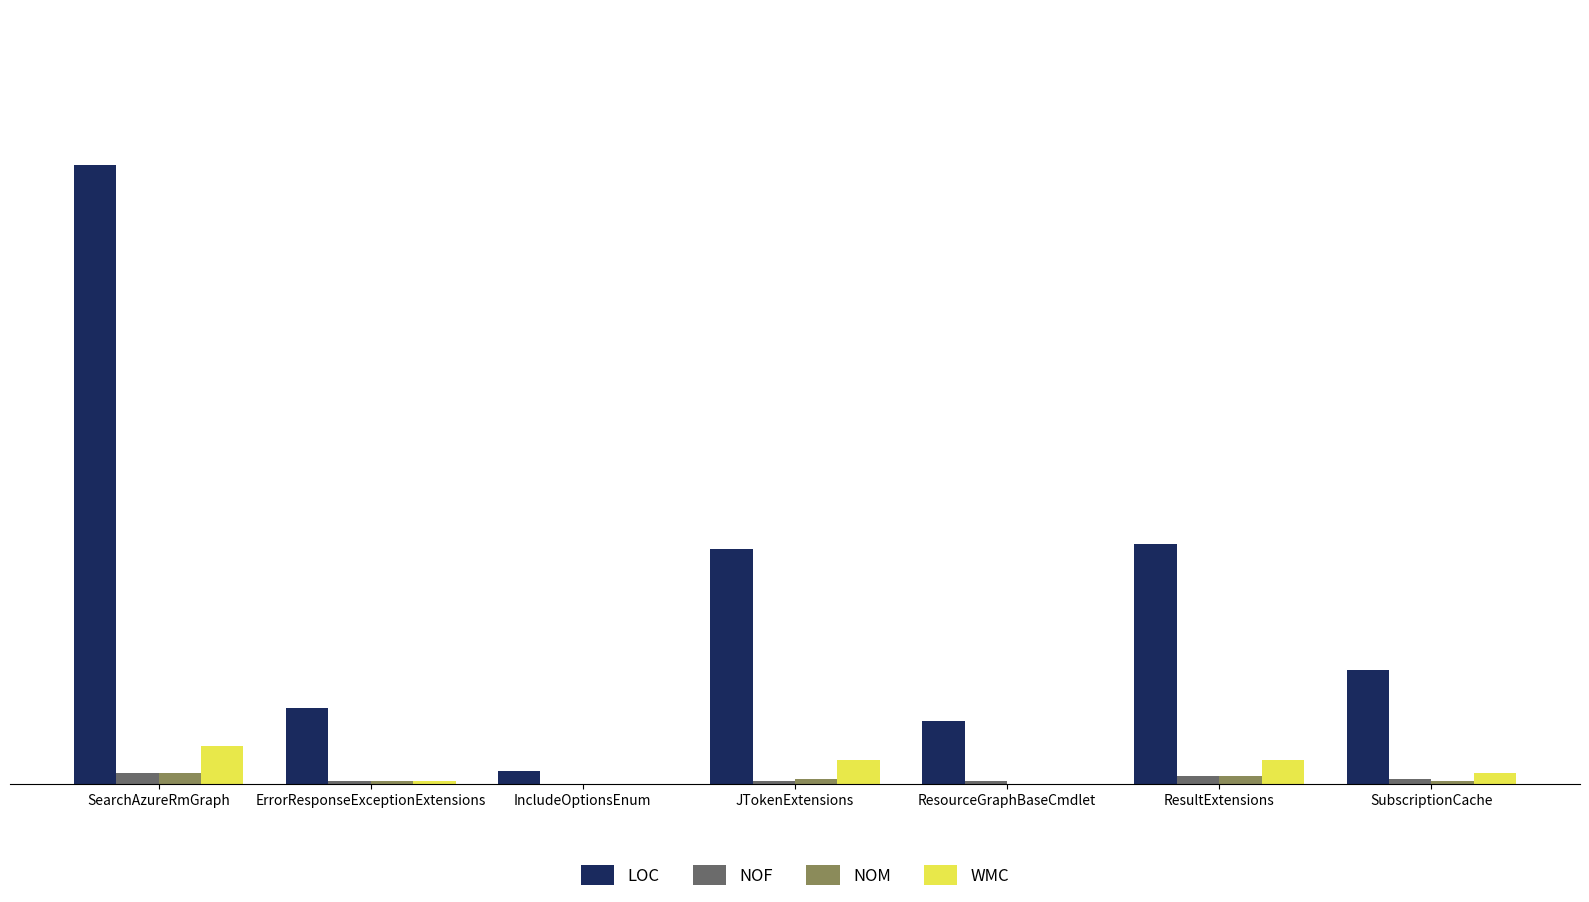

What is the sum of the NOM values at ResourceGraphBaseCmdlet and SubscriptionCache?

1